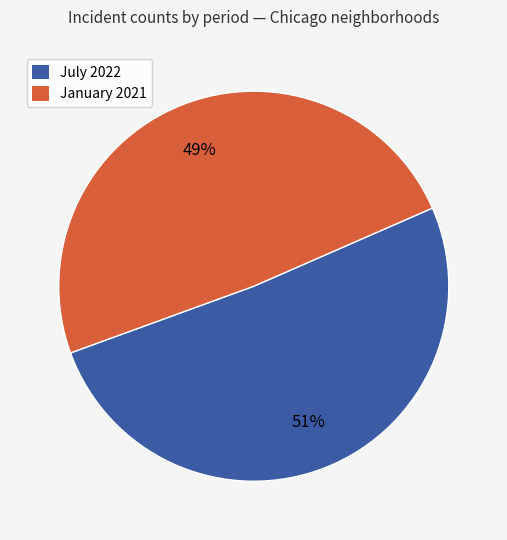

Is there any slice that represents more than half of the pie?

Yes